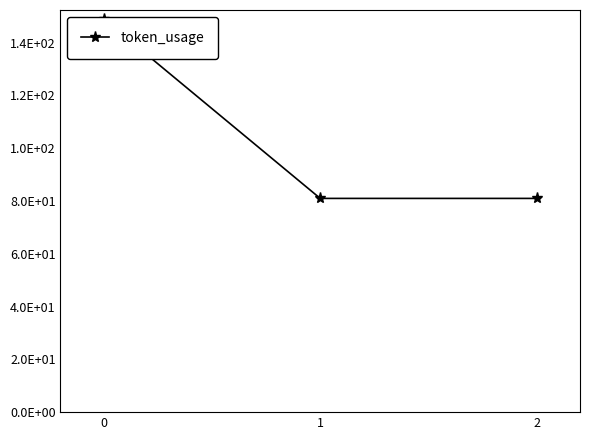

What is the minimum value shown in the chart?

81